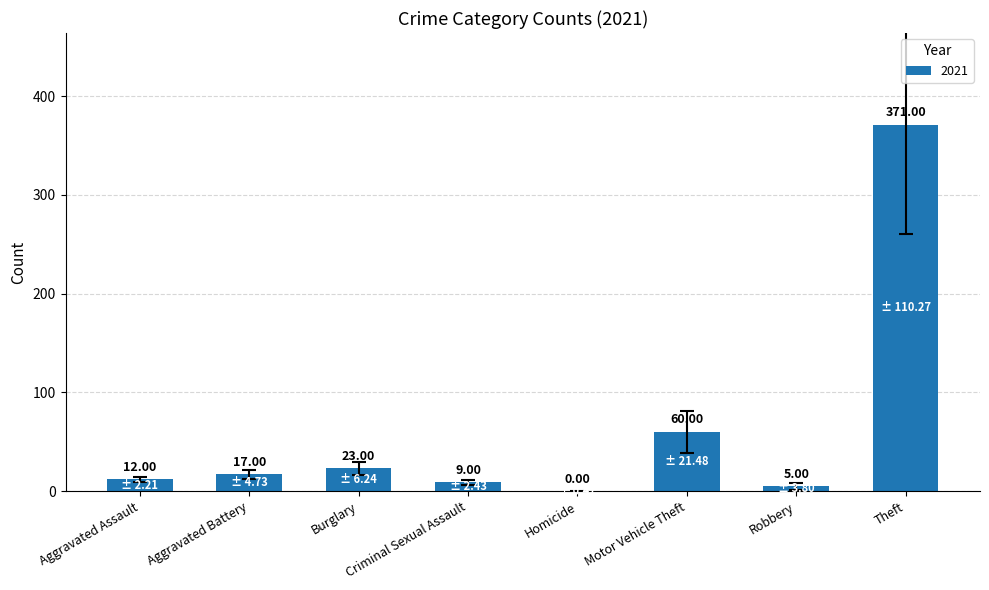

Between Criminal Sexual Assault and Robbery, which is larger?

Criminal Sexual Assault